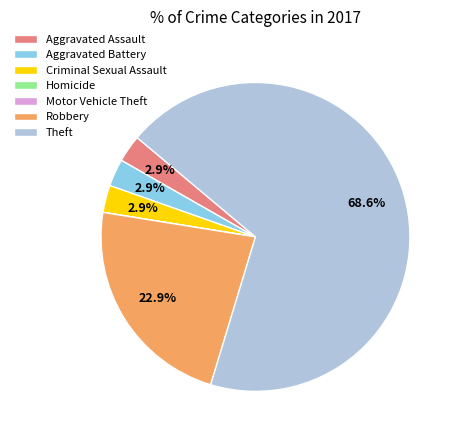

Which has a higher value, Theft or Aggravated Battery?

Theft